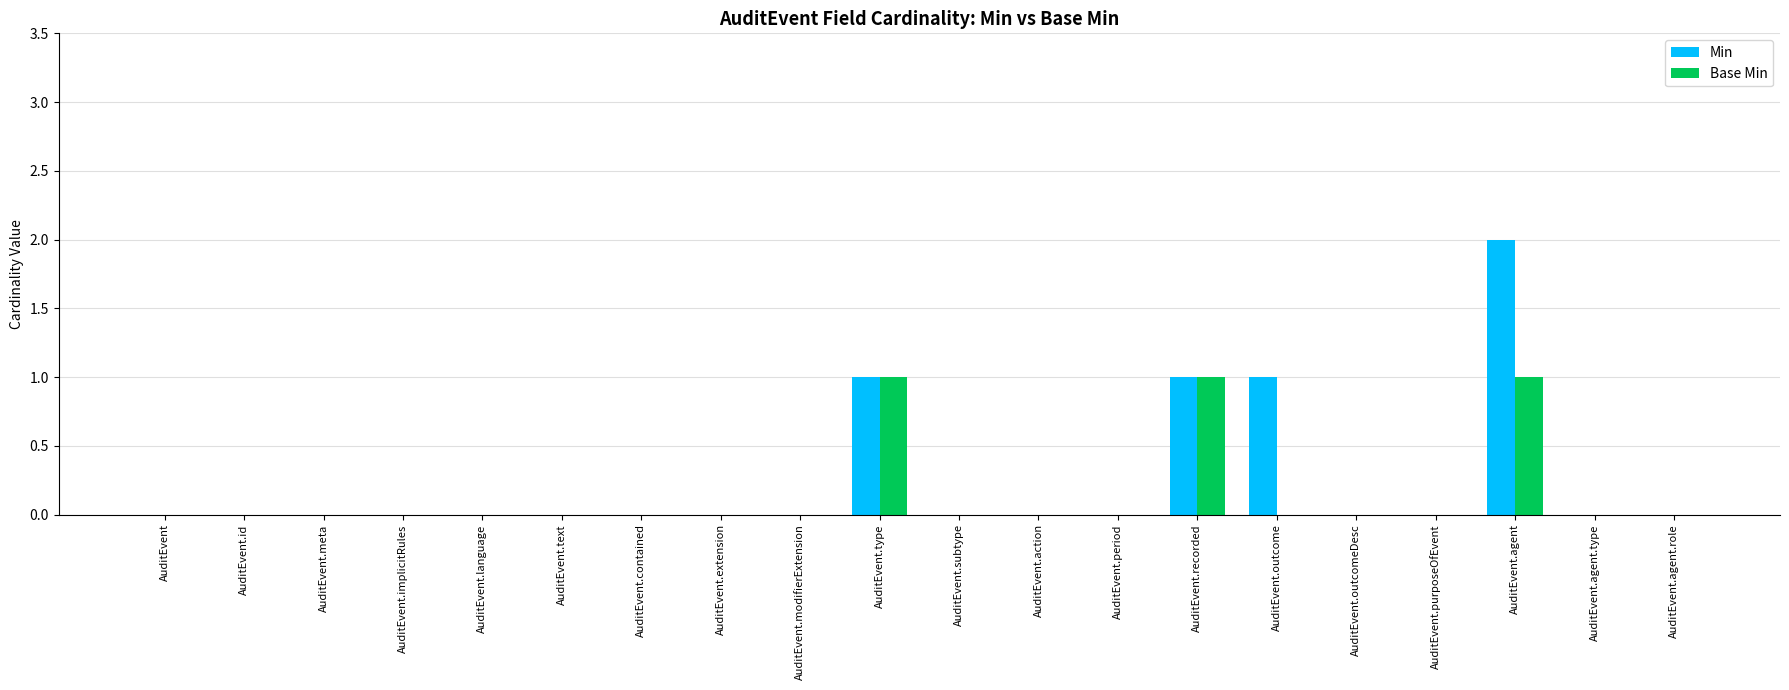

Which series has the largest range (max minus min)?

Min